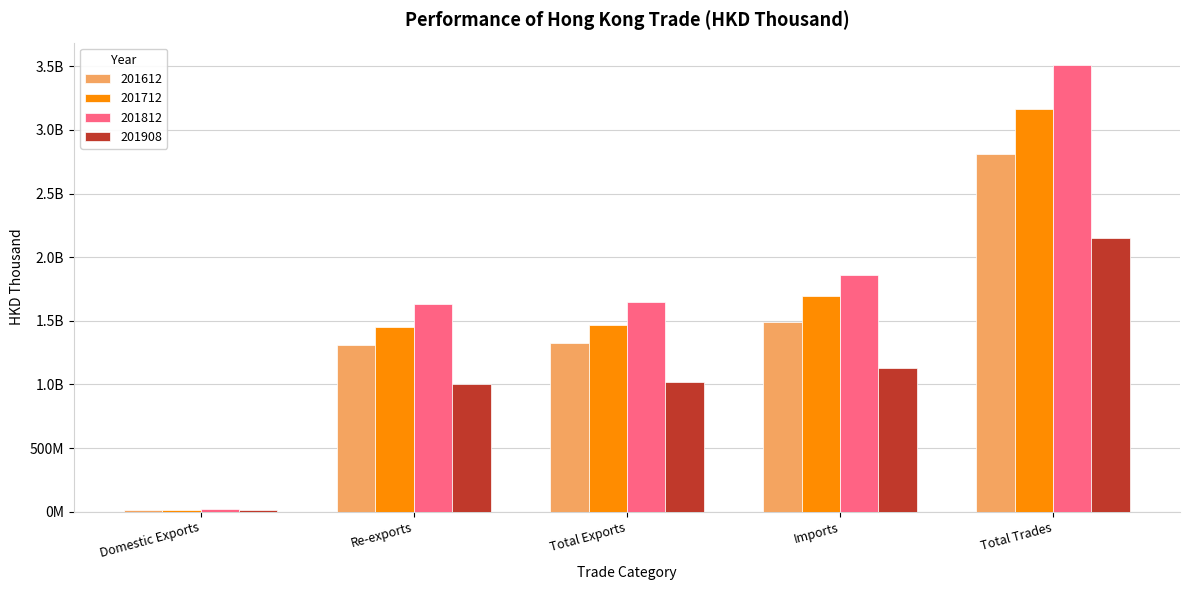

Reading left to right, list all the values displayed in this chart.

201612: Domestic Exports=14680059.6	Re-exports=1309262813.5	Total Exports=1323942873.1	Imports=1490383594.1	Total Trades=2814326467.3
201712: Domestic Exports=16815704.5	Re-exports=1452385663.2	Total Exports=1469201367.7	Imports=1695986511.7	Total Trades=3165187879.4
201812: Domestic Exports=18566596.2	Re-exports=1631583241.8	Total Exports=1650149837.9	Imports=1860689679.9	Total Trades=3510839517.8
201908: Domestic Exports=11280571.6	Re-exports=1004967823.4	Total Exports=1016248395.0	Imports=1133324949.9	Total Trades=2149573344.9